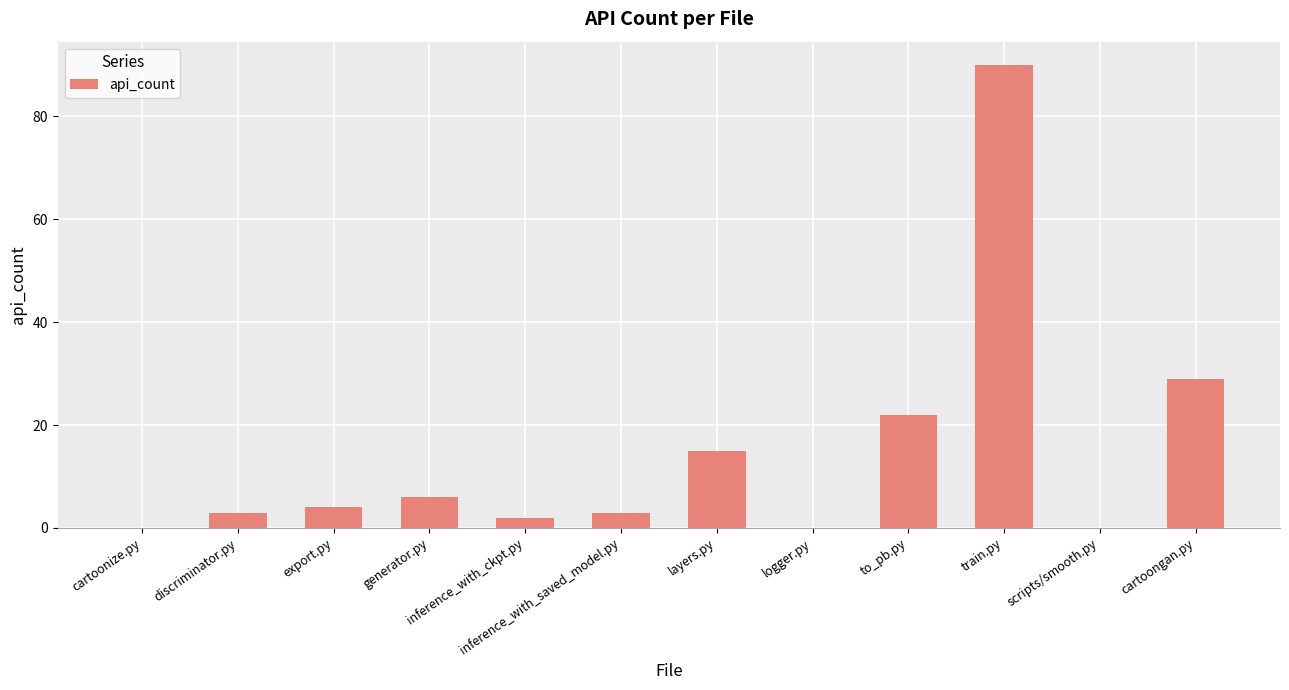

Approximately how many times larger is the value at export.py compared to inference_with_ckpt.py?

2.0